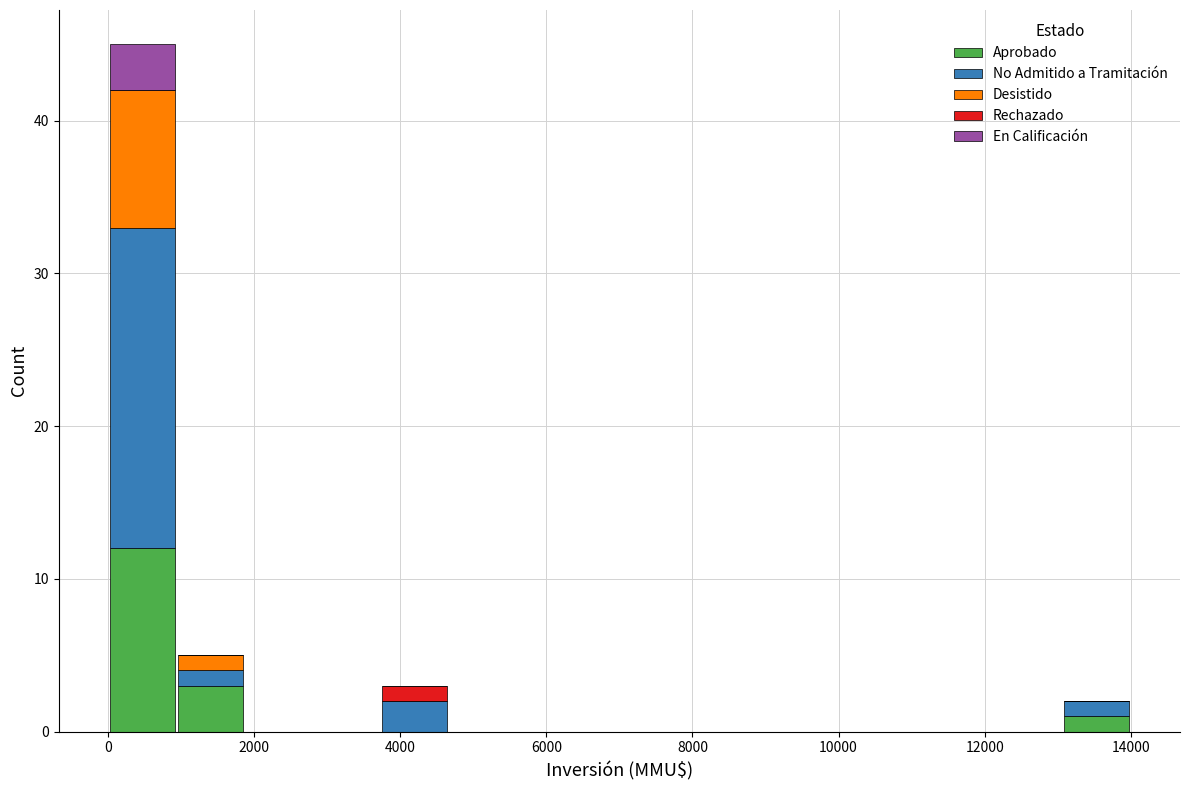

Reading left to right, list every stacked bar in this chart as the range it spans on the x-axis followed by its total height. Neither the bar edges nor the heights are printed on the chart, so give them approximately, as read against the axes.

0 to 1000: 45
1000 to 1800: 5
1800 to 2800: 0
2800 to 3800: 0
3800 to 4600: 3
4600 to 5600: 0
5600 to 6600: 0
6600 to 7400: 0
7400 to 8400: 0
8400 to 9400: 0
9400 to 10200: 0
10200 to 11200: 0
11200 to 12200: 0
12200 to 13000: 0
13000 to 14000: 2